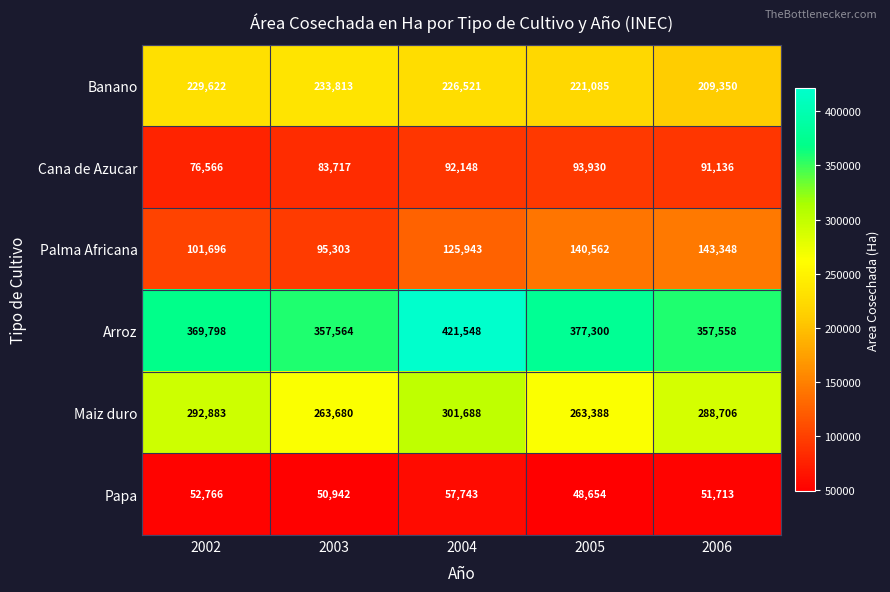

What is the sum of all Maiz duro values?

1410345